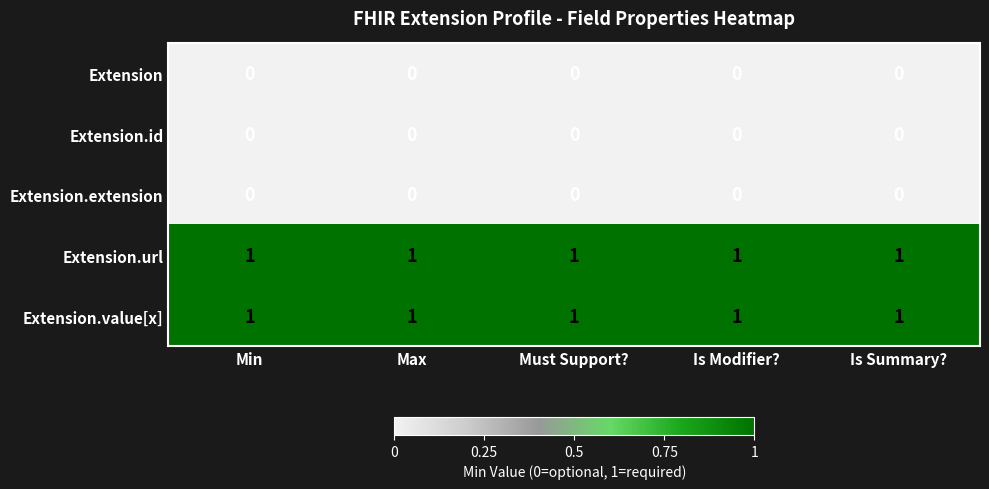

Is it true that Extension.extension equals 0 at Must Support??

True